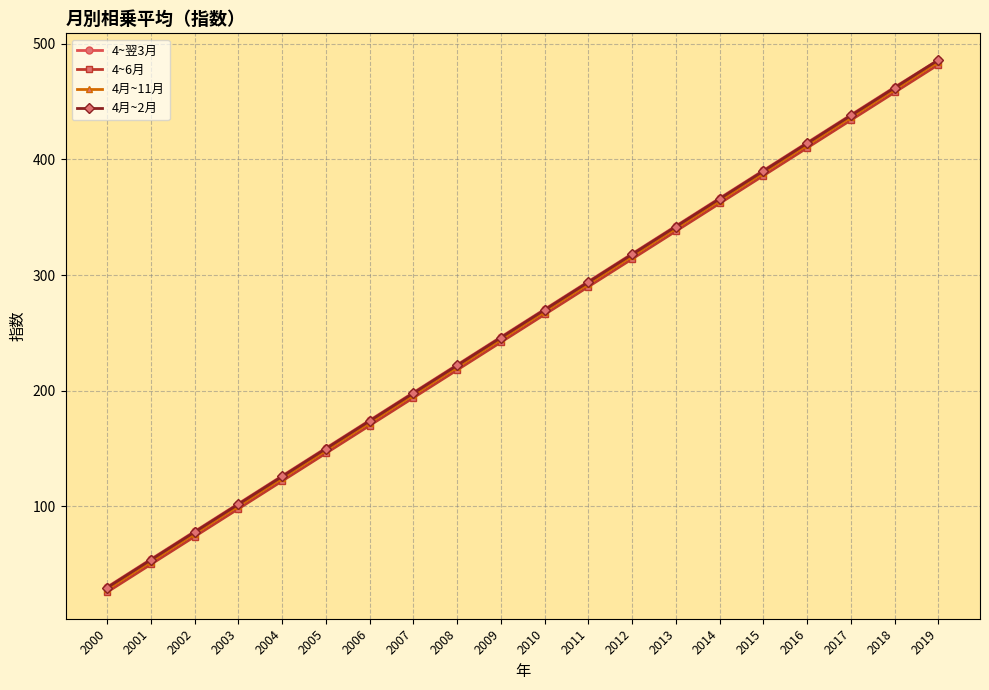

What is the approximate value of 4月~11月 at 2001?

52.4